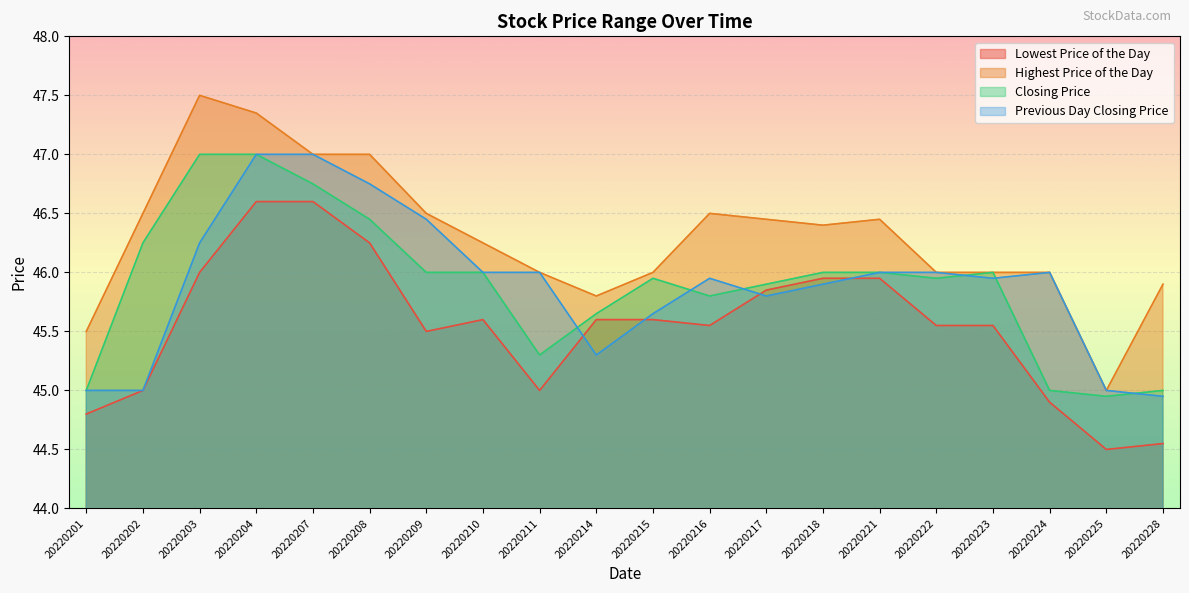

How many lines are shown in the chart?

4